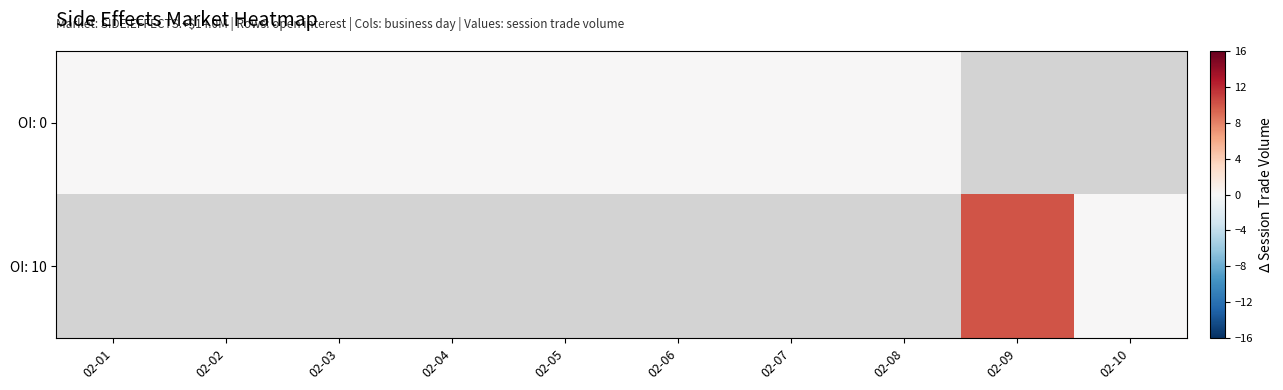

At how many categories does at least one series exceed 2?

1